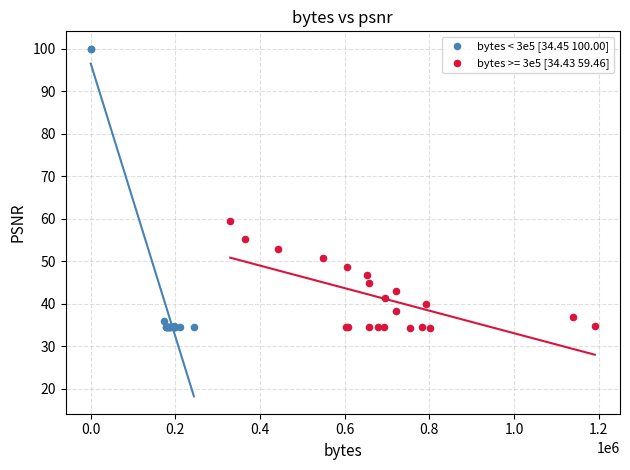

Which series contains the highest Y value?

bytes < 3e5 [34.45 100.00]